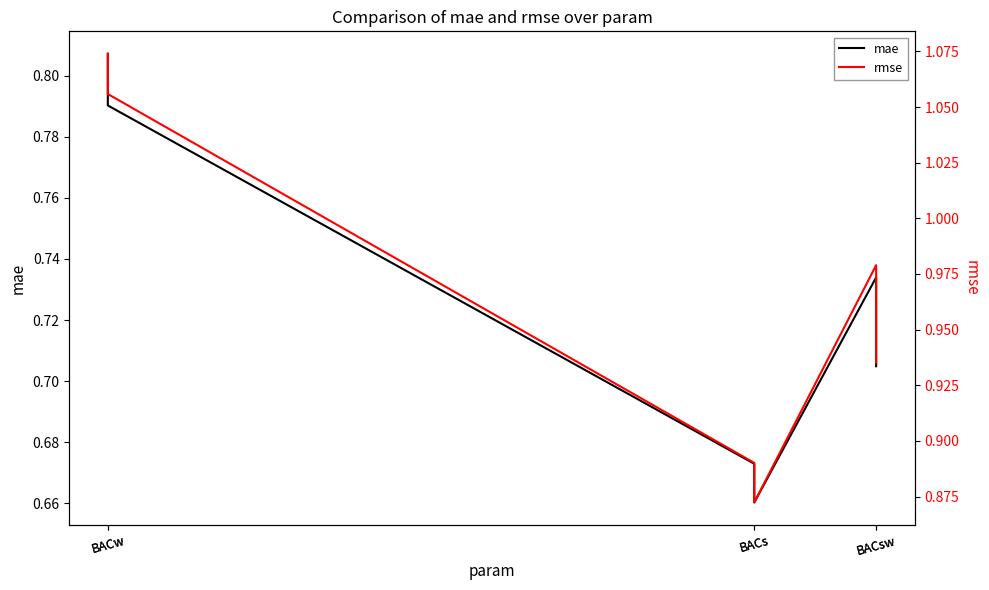

What is the sum of the mae values at BACs and BACs?

1.3